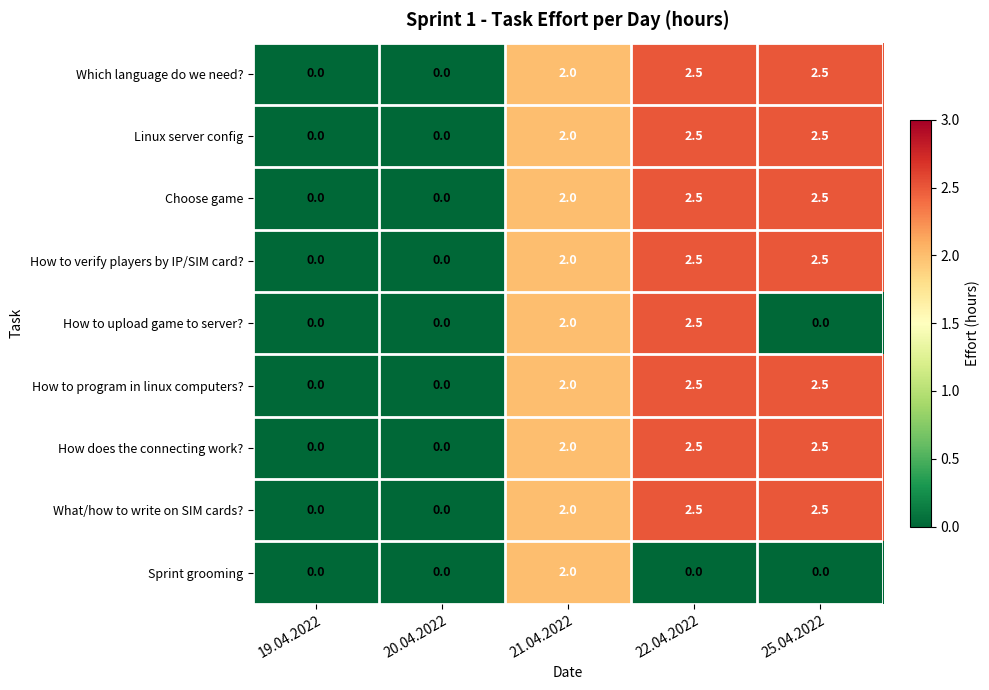

What is the difference between the highest and lowest values at 25.04.2022?

2.5